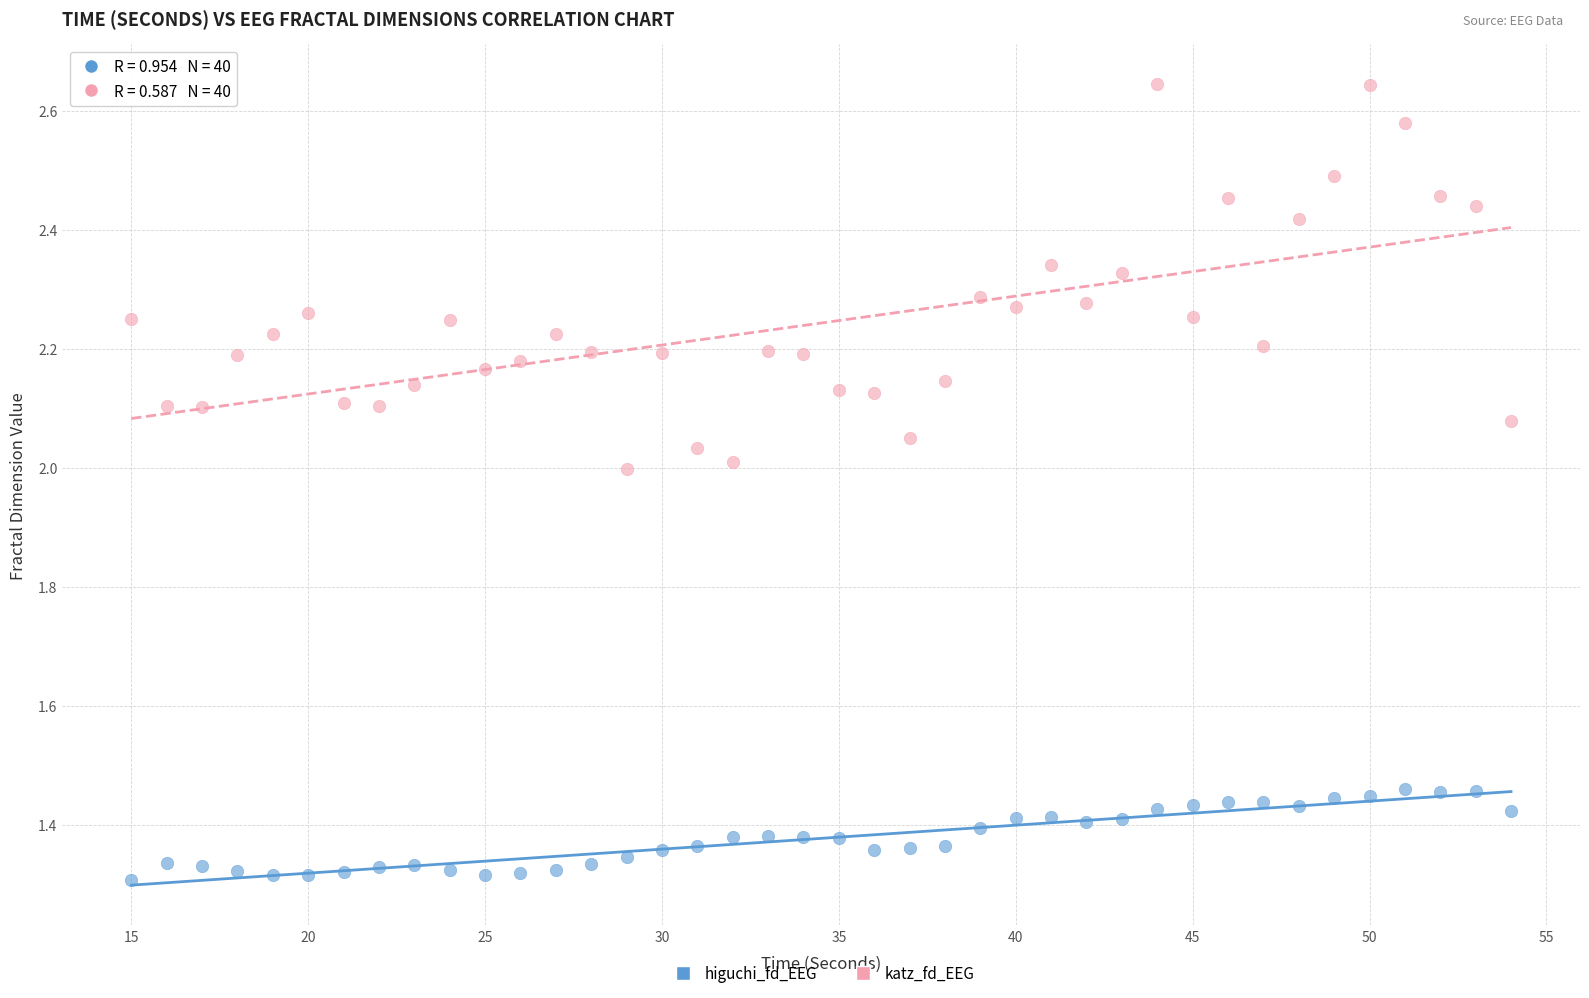

Which series contains the highest Y value?

katz_fd_EEG